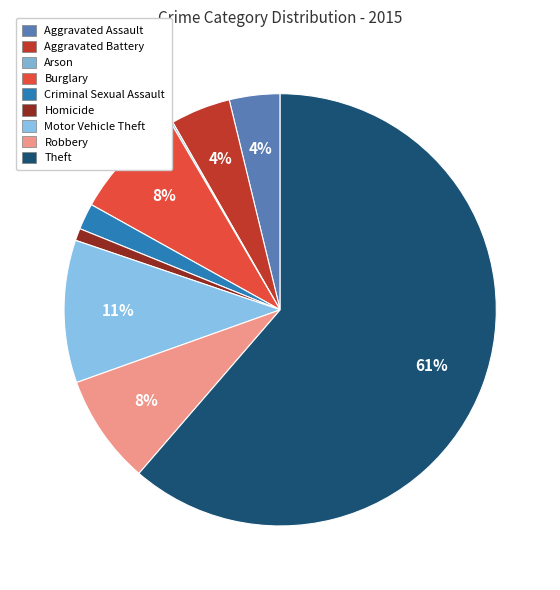

Do Criminal Sexual Assault and Aggravated Battery together represent more than half of the pie?

No